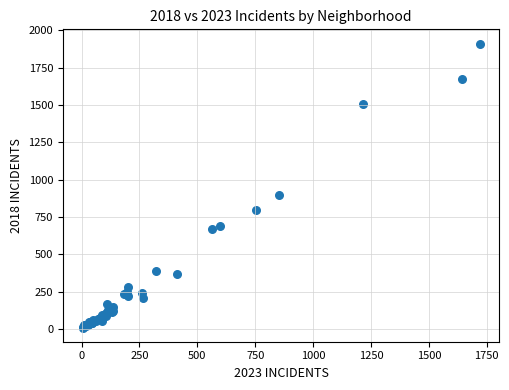

What Y value in the scatter plot is closest to 960?

898